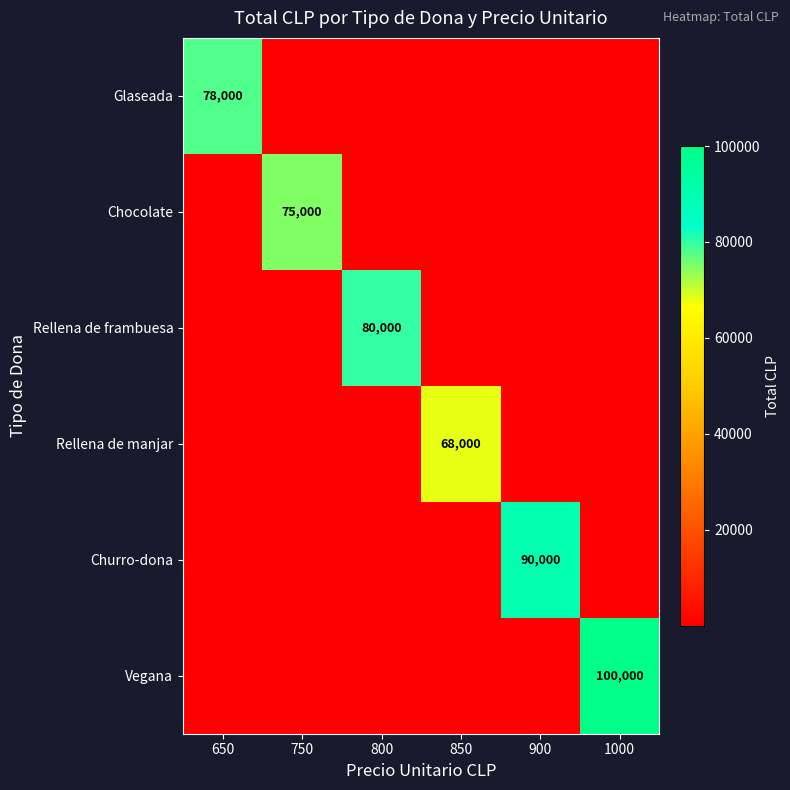

The Vegana series shows 59316 at 1000. True or false?

False